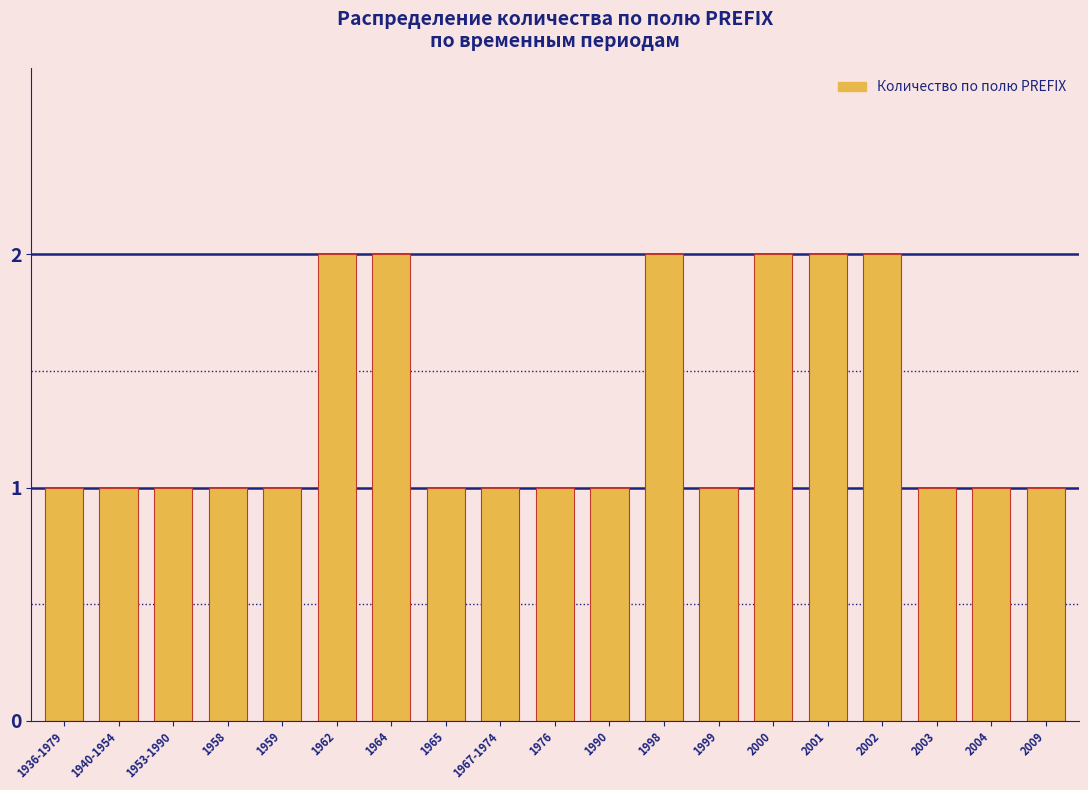

Reading right to left, transcribe all the data shown in this chart.

2009=1	2004=1	2003=1	2002=2	2001=2	2000=2	1999=1	1998=2	1990=1	1976=1	1967-1974=1	1965=1	1964=2	1962=2	1959=1	1958=1	1953-1990=1	1940-1954=1	1936-1979=1